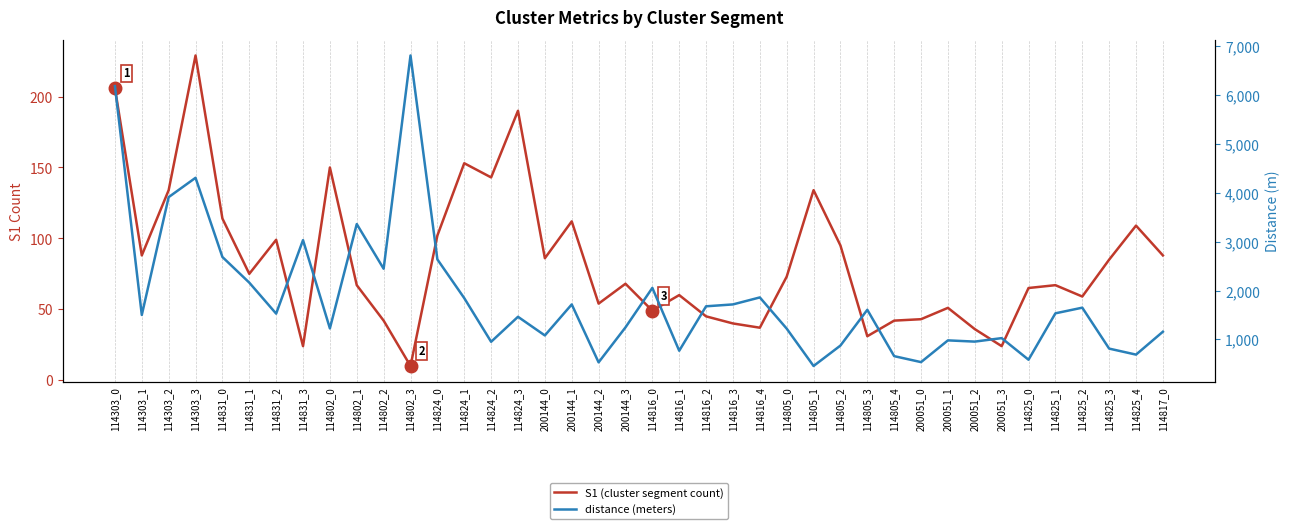

Where does the S1 (cluster segment count) series first go above 73?

114303_0